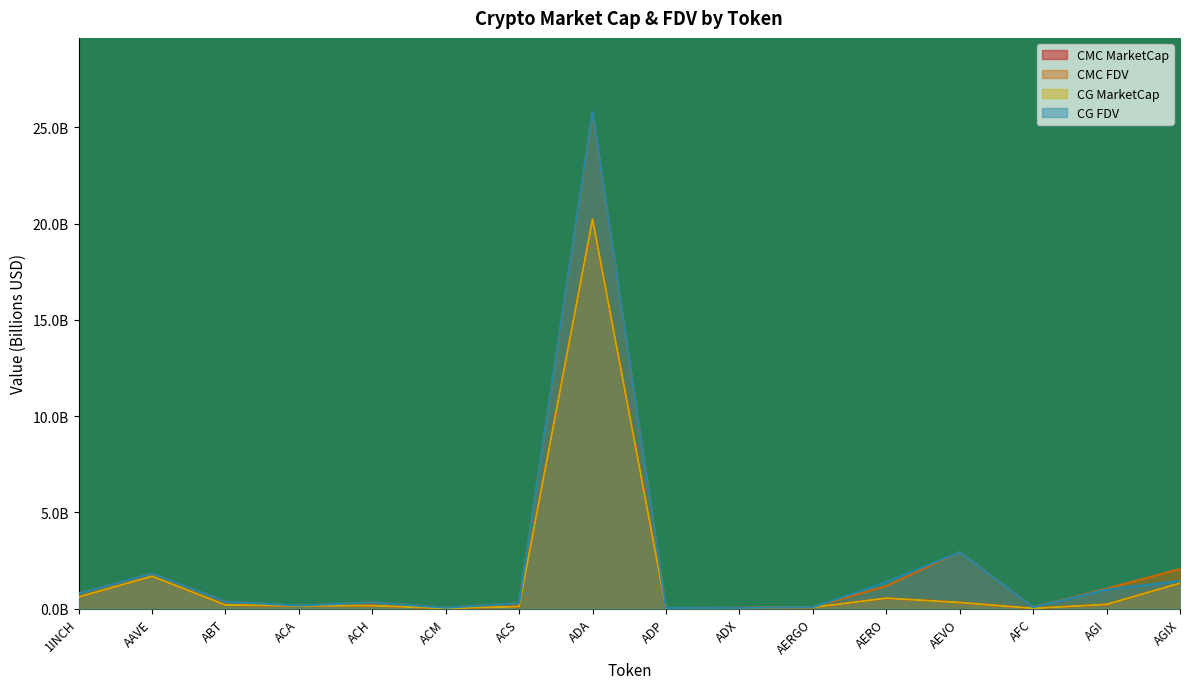

Count the number of data series in this chart.

4